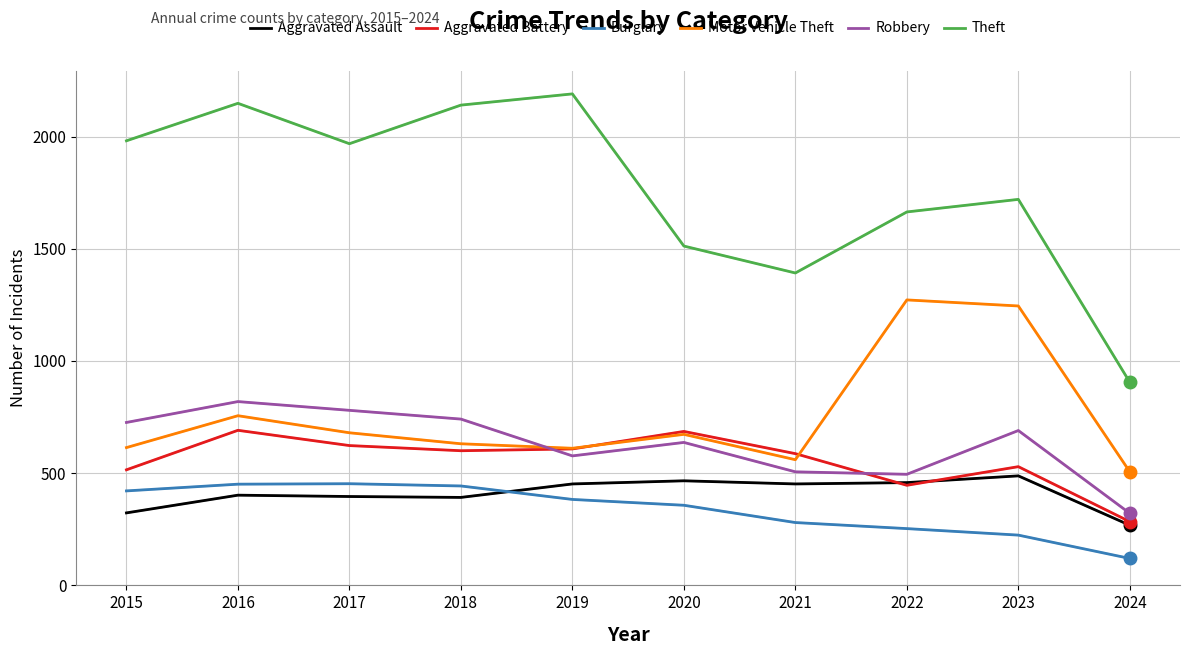

Where is Robbery nearest to the value 570?

2019